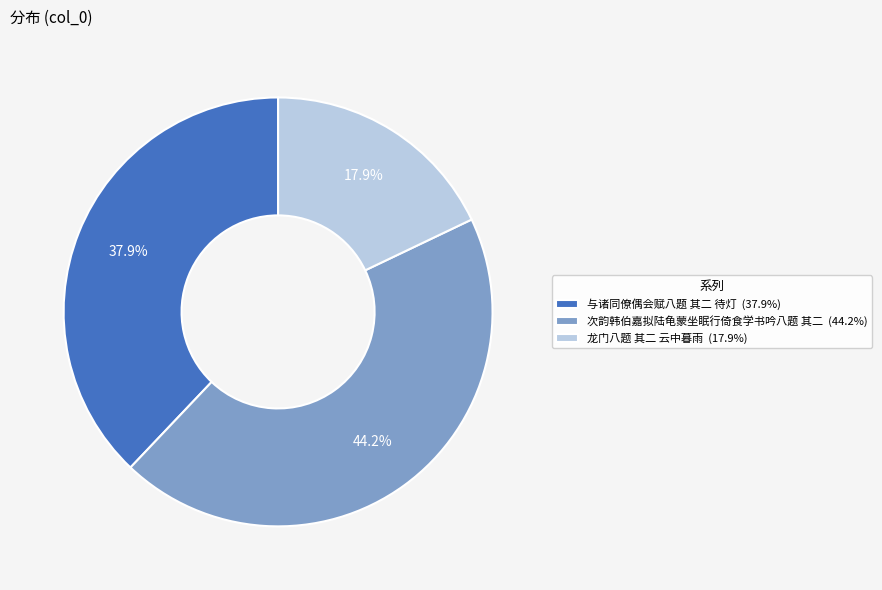

Does 次韵韩伯嘉拟陆龟蒙坐眠行倚食学书吟八题 其二 account for over 50% of the chart?

No